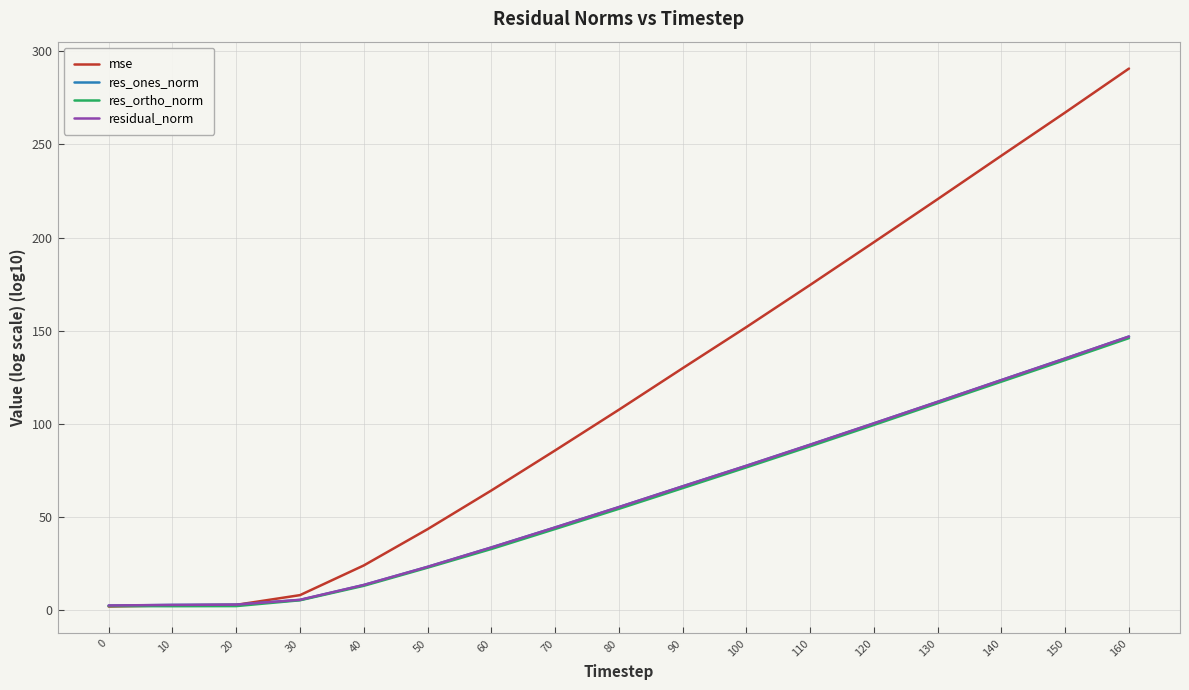

Which series has the widest spread of values?

mse